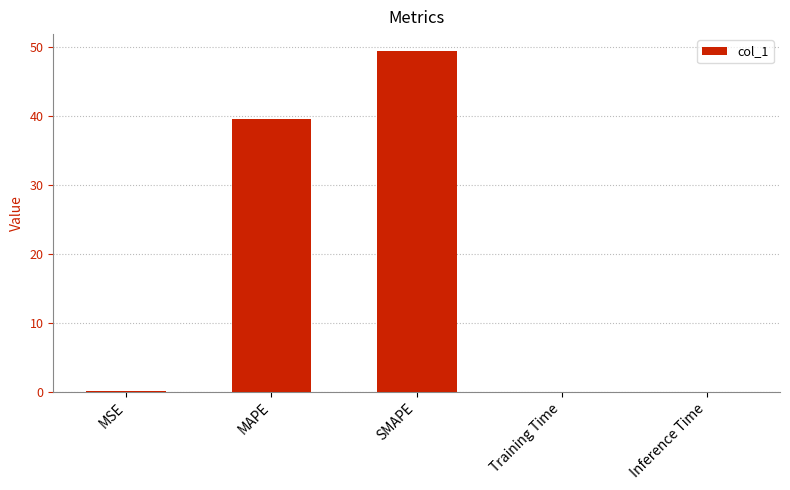

Are the bars horizontal?

No